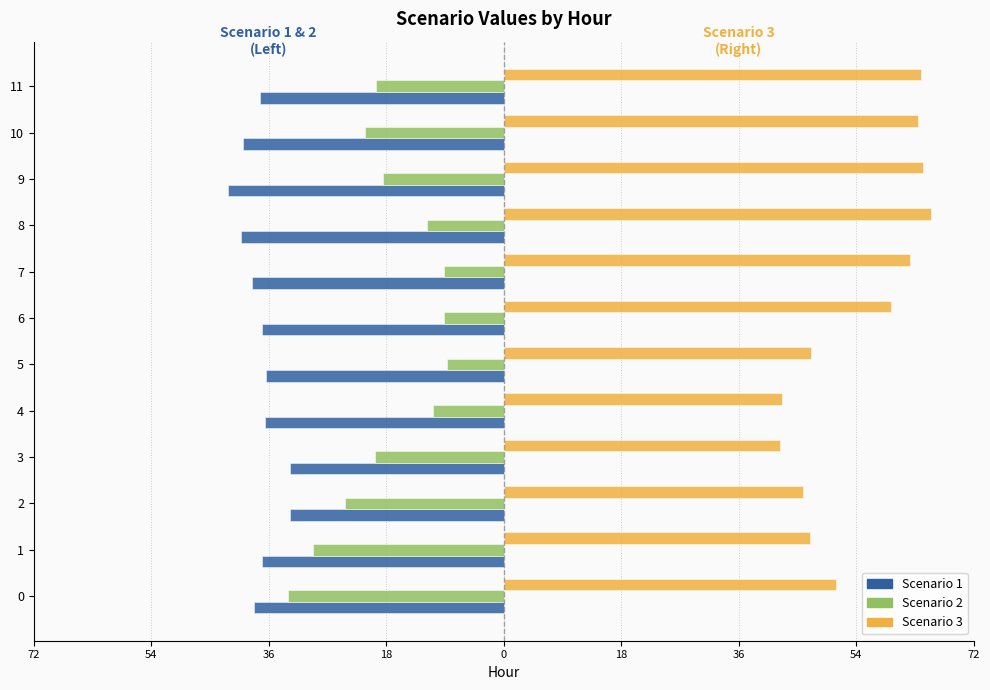

What are all the series names shown in the legend?

Scenario 1, Scenario 2, Scenario 3